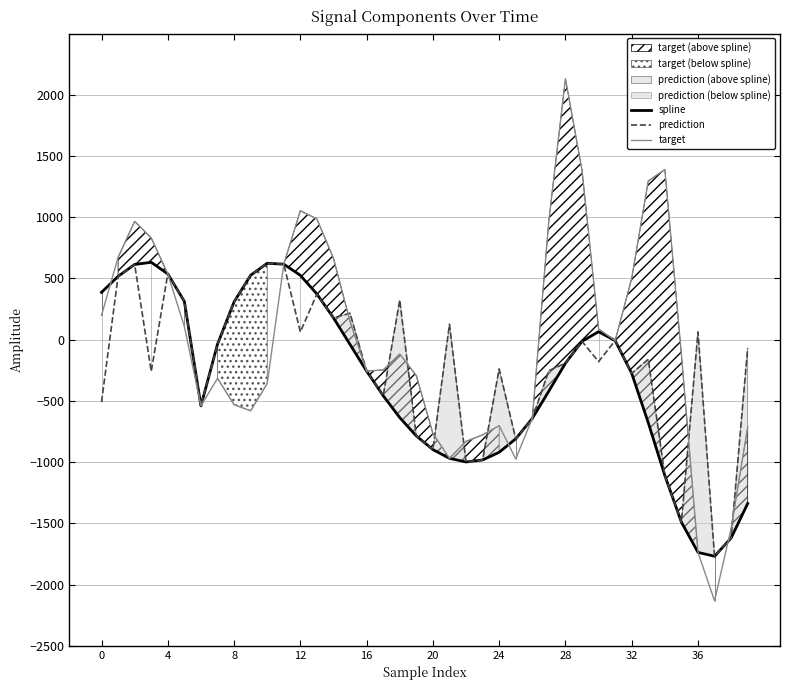

Which series has the largest range (max minus min)?

target